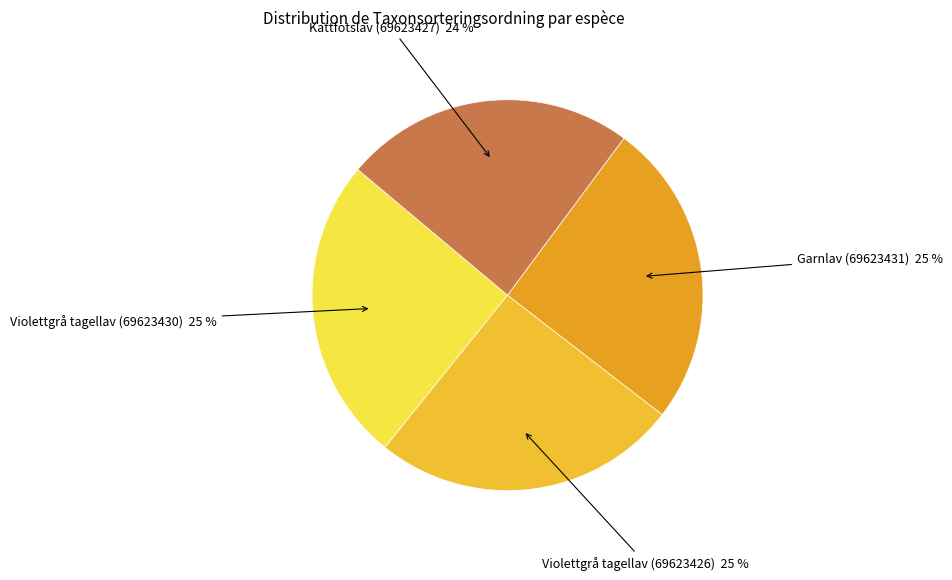

Which category has the biggest portion of the pie?

Violettgrå tagellav (69623430)